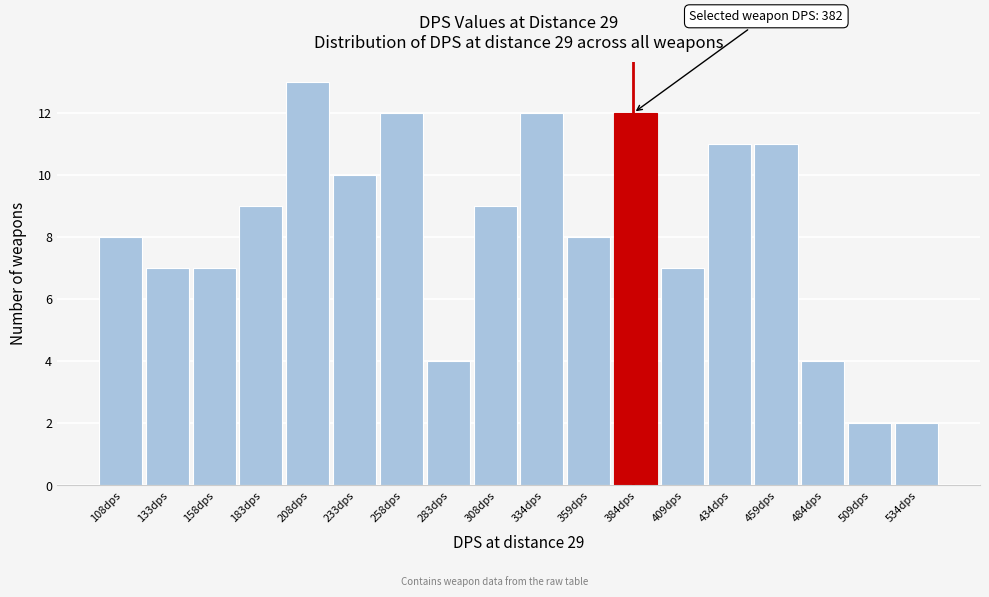

Over which range of the x-axis is the bar tallest?

195 to 220